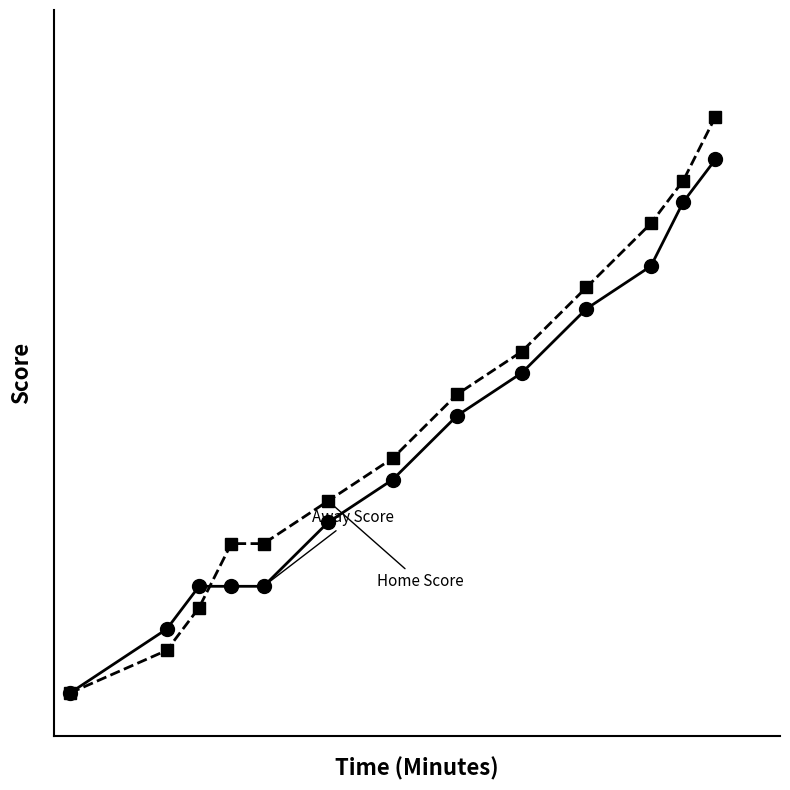

What is the maximum value shown in the chart?

27